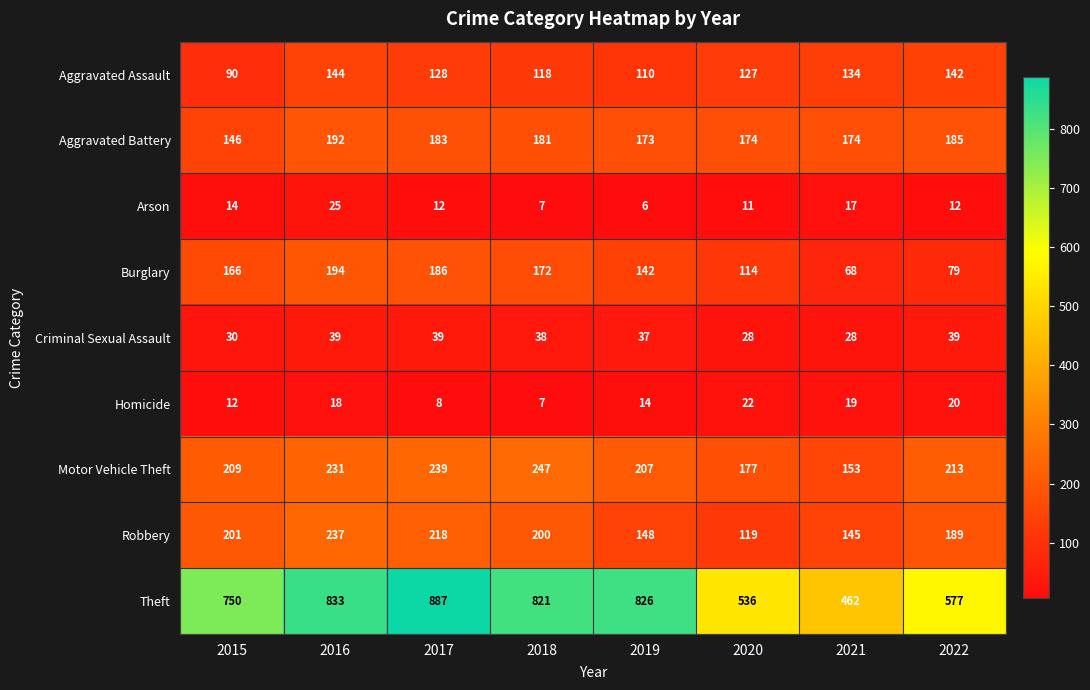

Which category has the highest value across all series?

2017